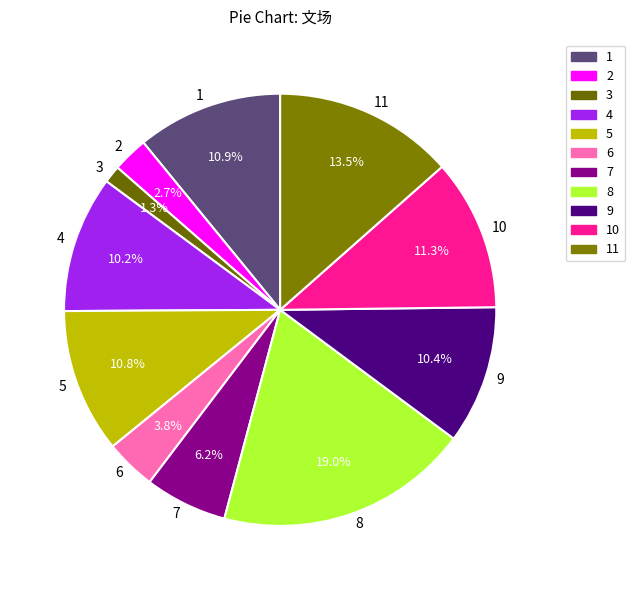

To the nearest percent, what is the difference between the largest and smallest slice percentages?

18%